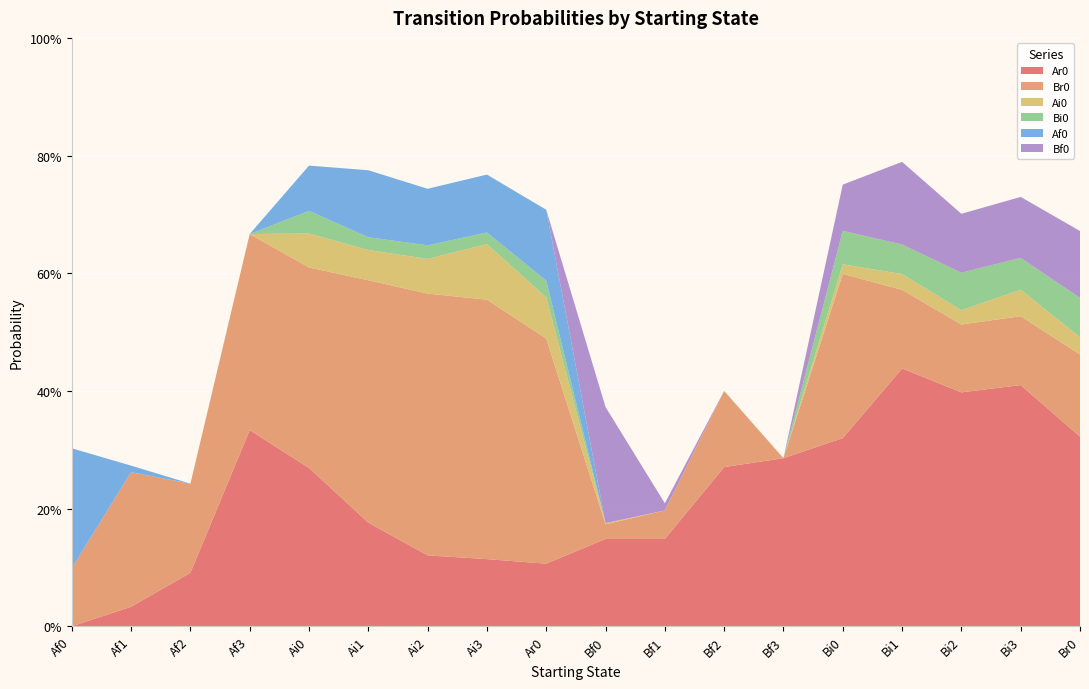

Reading left to right, transcribe all the data shown in this chart.

Ar0: Af0=0.0	Af1=0.0	Af2=0.1	Af3=0.3	Ai0=0.3	Ai1=0.2	Ai2=0.1	Ai3=0.1	Ar0=0.1	Bf0=0.1	Bf1=0.1	Bf2=0.3	Bf3=0.3	Bi0=0.3	Bi1=0.4	Bi2=0.4	Bi3=0.4	Br0=0.3
Br0: Af0=0.1	Af1=0.2	Af2=0.2	Af3=0.3	Ai0=0.3	Ai1=0.4	Ai2=0.4	Ai3=0.4	Ar0=0.4	Bf0=0.0	Bf1=0.0	Bf2=0.1	Bf3=0.0	Bi0=0.3	Bi1=0.1	Bi2=0.1	Bi3=0.1	Br0=0.1
Ai0: Af0=0.0	Af1=0.0	Af2=0.0	Af3=0.0	Ai0=0.1	Ai1=0.1	Ai2=0.1	Ai3=0.1	Ar0=0.1	Bf0=0.0	Bf1=0.0	Bf2=0.0	Bf3=0.0	Bi0=0.0	Bi1=0.0	Bi2=0.0	Bi3=0.0	Br0=0.0
Bi0: Af0=0.0	Af1=0.0	Af2=0.0	Af3=0.0	Ai0=0.0	Ai1=0.0	Ai2=0.0	Ai3=0.0	Ar0=0.0	Bf0=0.0	Bf1=0.0	Bf2=0.0	Bf3=0.0	Bi0=0.1	Bi1=0.1	Bi2=0.1	Bi3=0.1	Br0=0.1
Af0: Af0=0.2	Af1=0.0	Af2=0.0	Af3=0.0	Ai0=0.1	Ai1=0.1	Ai2=0.1	Ai3=0.1	Ar0=0.1	Bf0=0.0	Bf1=0.0	Bf2=0.0	Bf3=0.0	Bi0=0.0	Bi1=0.0	Bi2=0.0	Bi3=0.0	Br0=0.0
Bf0: Af0=0.0	Af1=0.0	Af2=0.0	Af3=0.0	Ai0=0.0	Ai1=0.0	Ai2=0.0	Ai3=0.0	Ar0=0.0	Bf0=0.2	Bf1=0.0	Bf2=0.0	Bf3=0.0	Bi0=0.1	Bi1=0.1	Bi2=0.1	Bi3=0.1	Br0=0.1